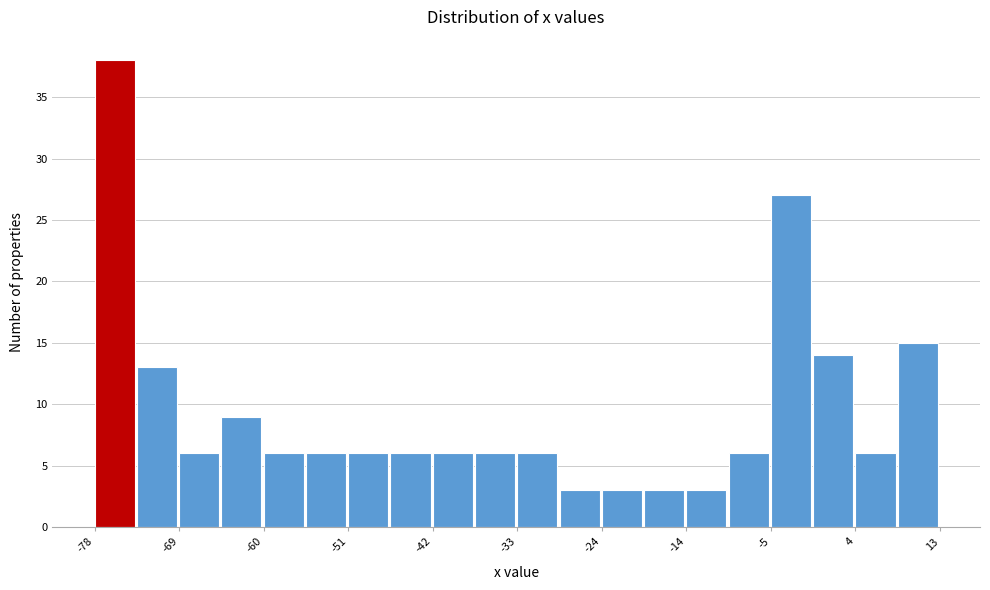

What is the height of the bar covering 4 to 8 on the x-axis? Neither the bar edges nor the heights are printed on the chart, so give them approximately, as read against the axes.

6